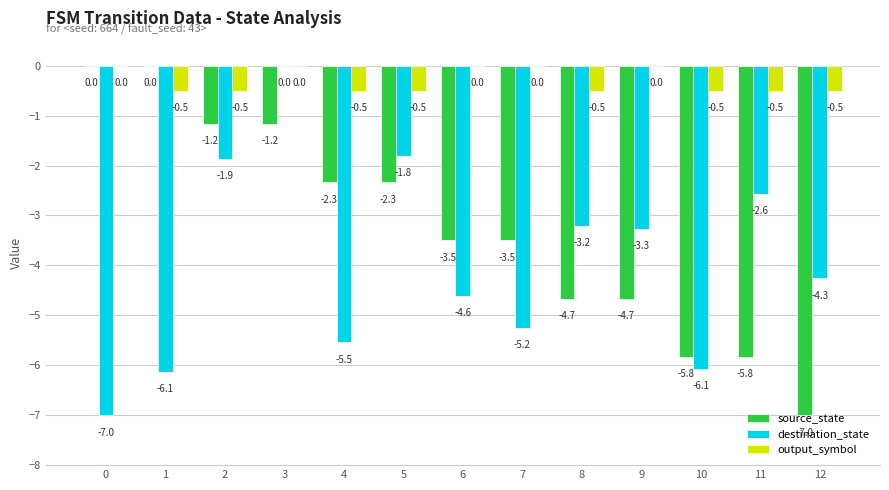

How many groups of bars are there?

13